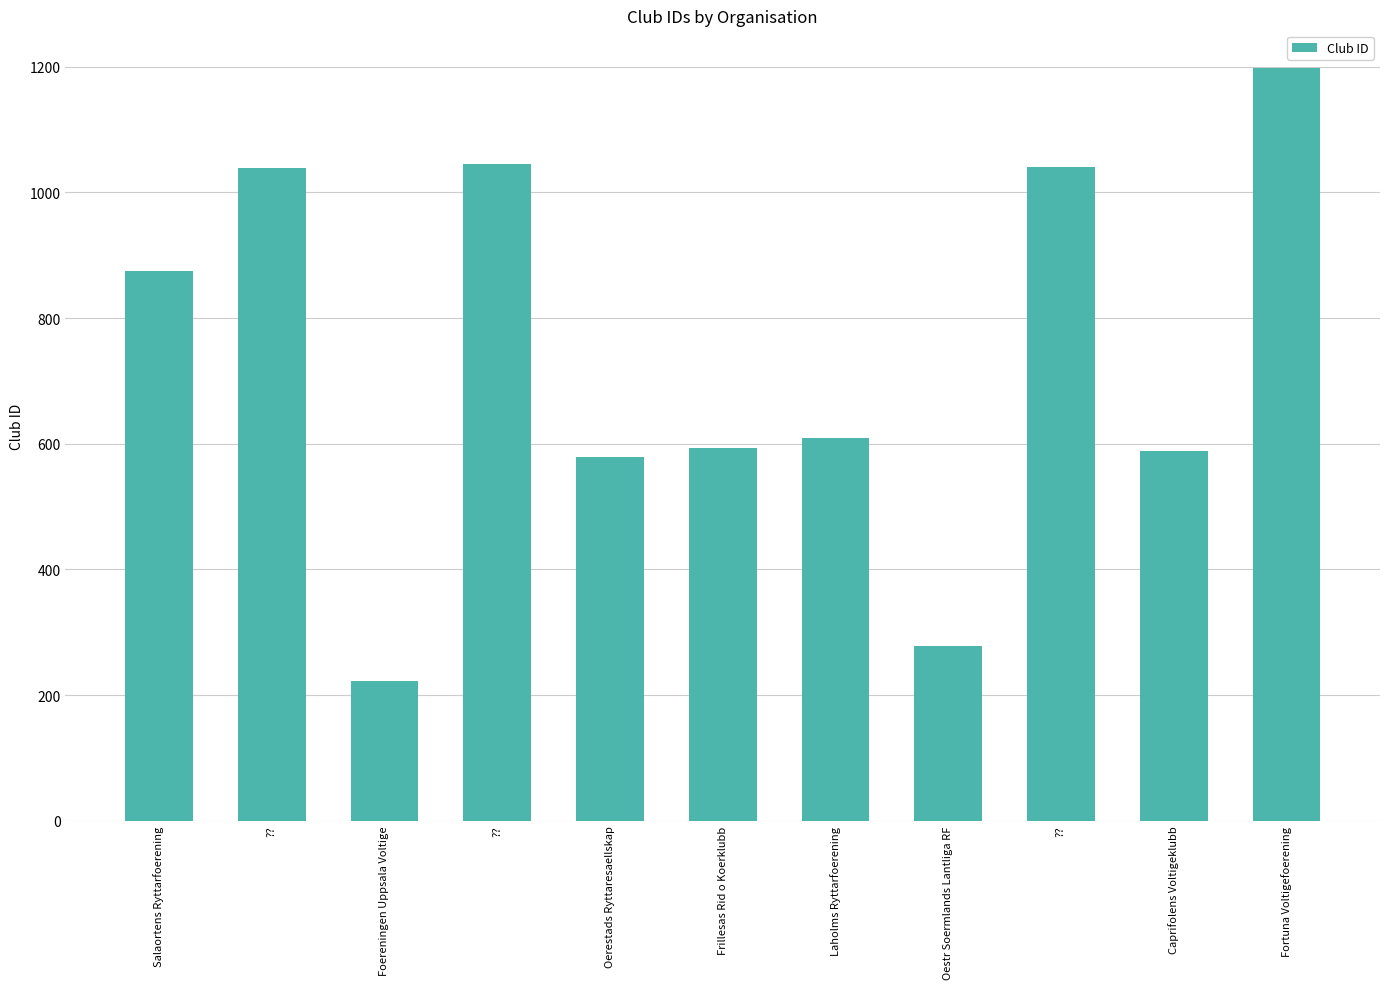

What is the label of the 11th bar from the right?

Salaortens Ryttarfoerening